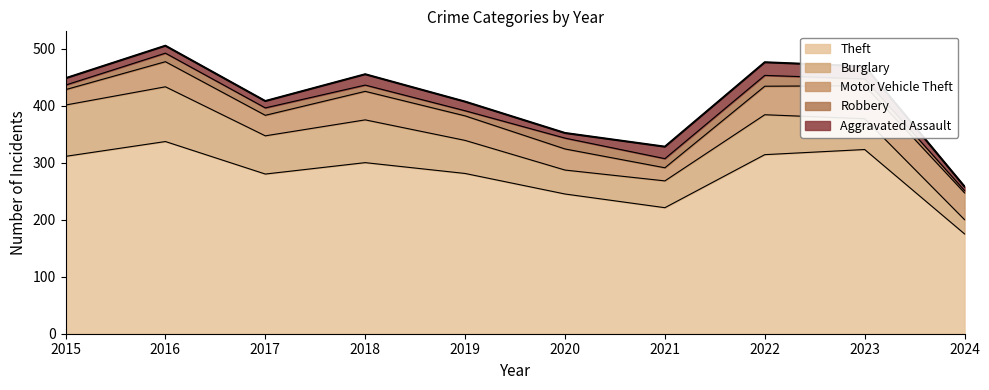

The Robbery series shows 19 at 2022. True or false?

True